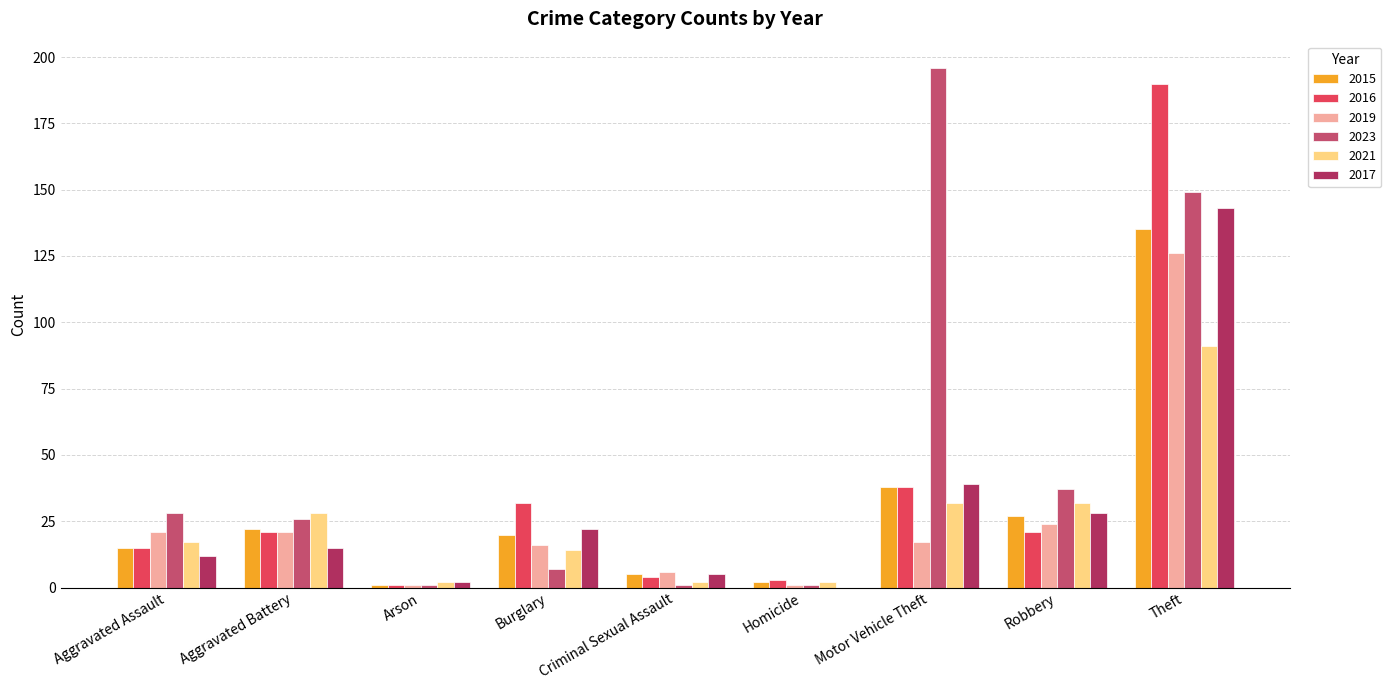

Reading right to left, extract all data points from this chart.

2015: Theft=135	Robbery=27	Motor Vehicle Theft=38	Homicide=2	Criminal Sexual Assault=5	Burglary=20	Arson=1	Aggravated Battery=22	Aggravated Assault=15
2016: Theft=190	Robbery=21	Motor Vehicle Theft=38	Homicide=3	Criminal Sexual Assault=4	Burglary=32	Arson=1	Aggravated Battery=21	Aggravated Assault=15
2019: Theft=126	Robbery=24	Motor Vehicle Theft=17	Homicide=1	Criminal Sexual Assault=6	Burglary=16	Arson=1	Aggravated Battery=21	Aggravated Assault=21
2023: Theft=149	Robbery=37	Motor Vehicle Theft=196	Homicide=1	Criminal Sexual Assault=1	Burglary=7	Arson=1	Aggravated Battery=26	Aggravated Assault=28
2021: Theft=91	Robbery=32	Motor Vehicle Theft=32	Homicide=2	Criminal Sexual Assault=2	Burglary=14	Arson=2	Aggravated Battery=28	Aggravated Assault=17
2017: Theft=143	Robbery=28	Motor Vehicle Theft=39	Homicide=0	Criminal Sexual Assault=5	Burglary=22	Arson=2	Aggravated Battery=15	Aggravated Assault=12